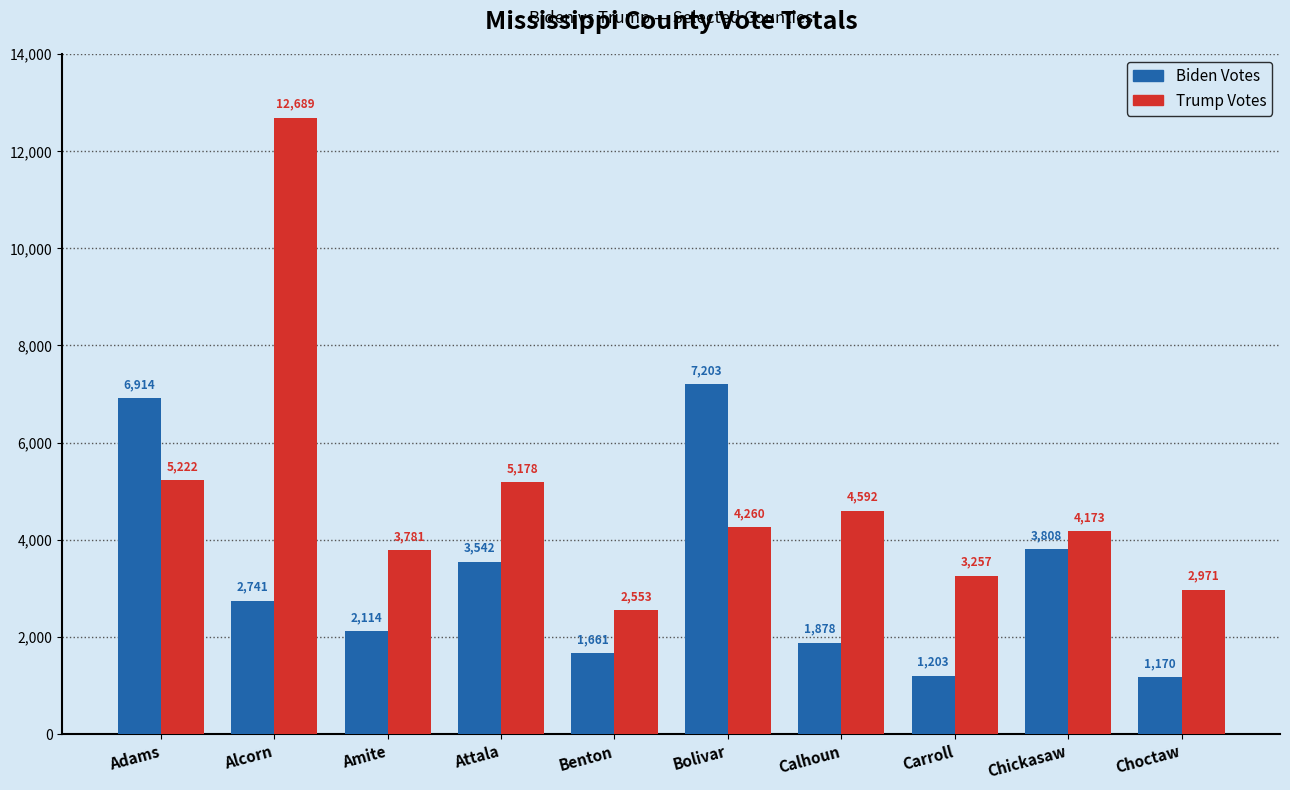

Does the chart contain stacked bars?

No